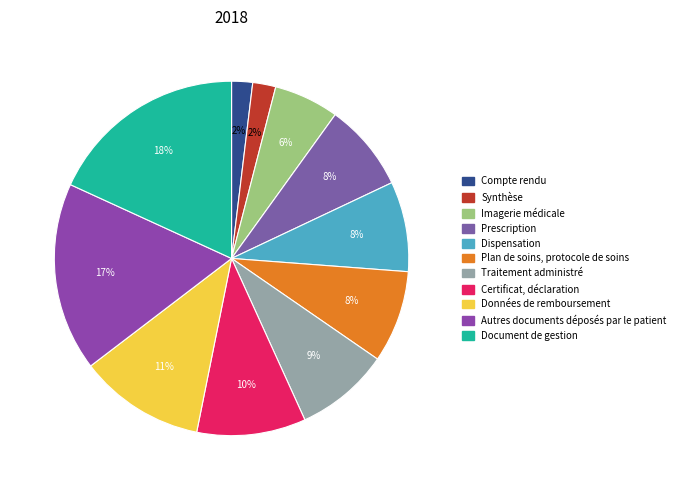

Count the number of slices in the pie.

11